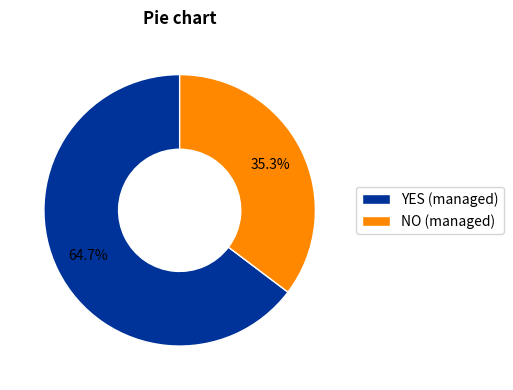

True or false: YES accounts for 71% of the total.

False